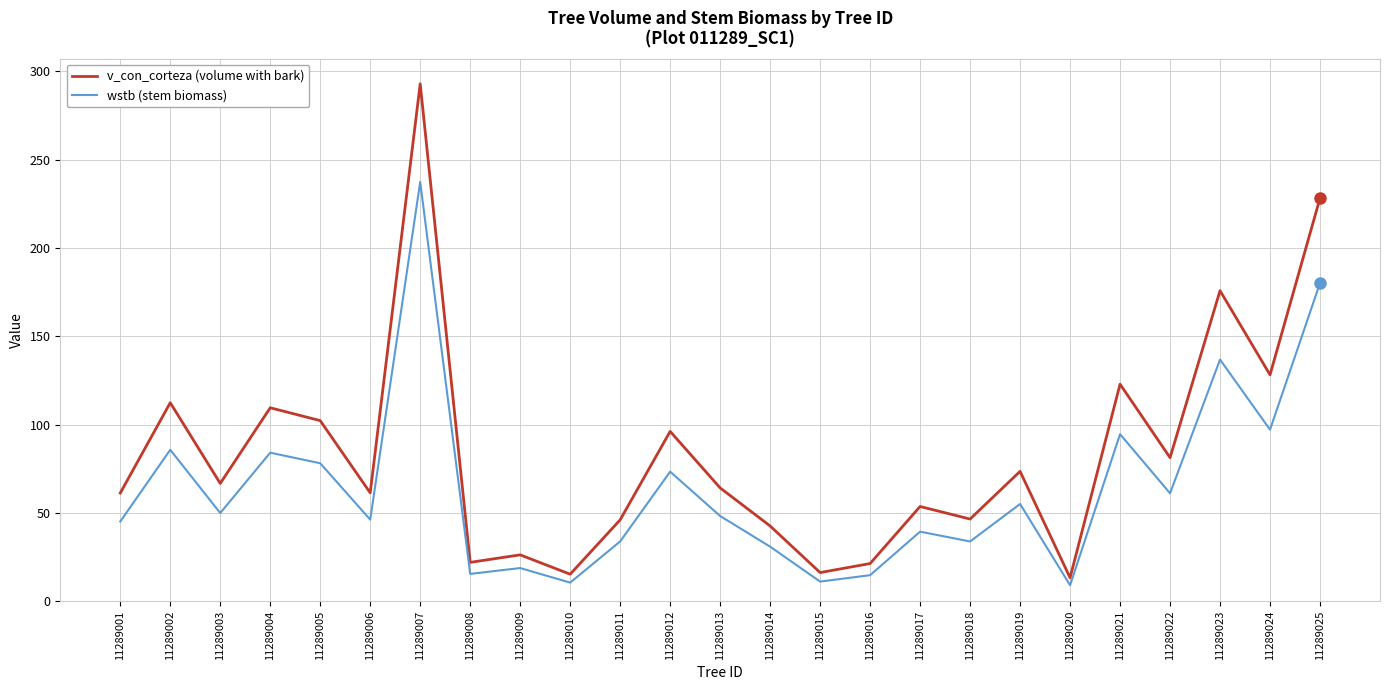

True or false: v_con_corteza (volume with bark) has a value of 109.5 at 11289004.

True